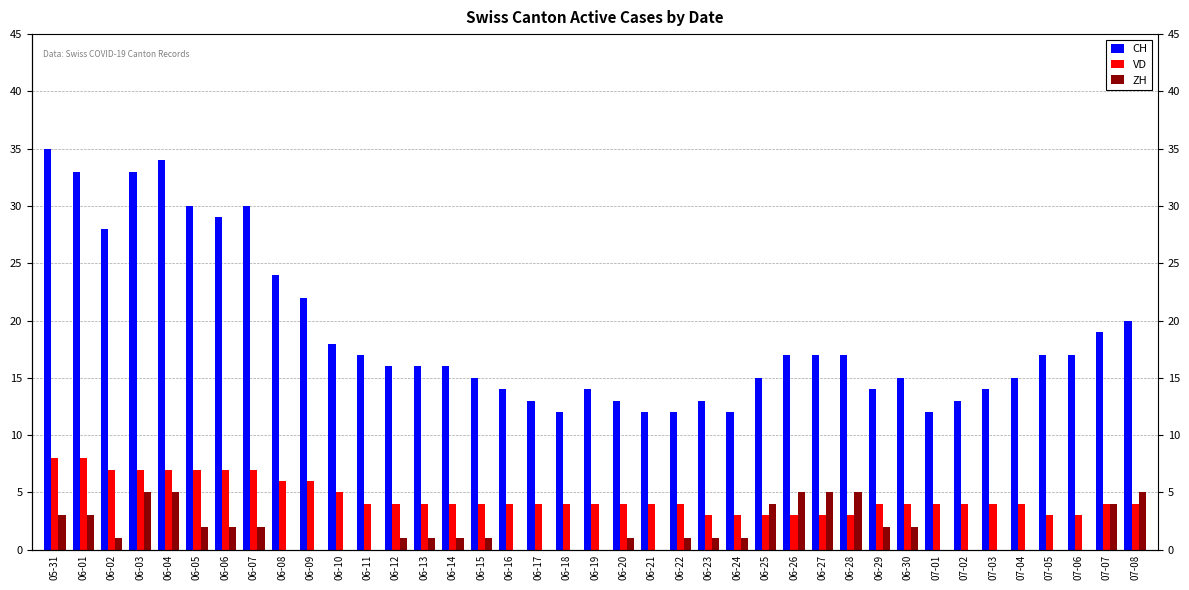

How many distinct data groups are displayed?

3